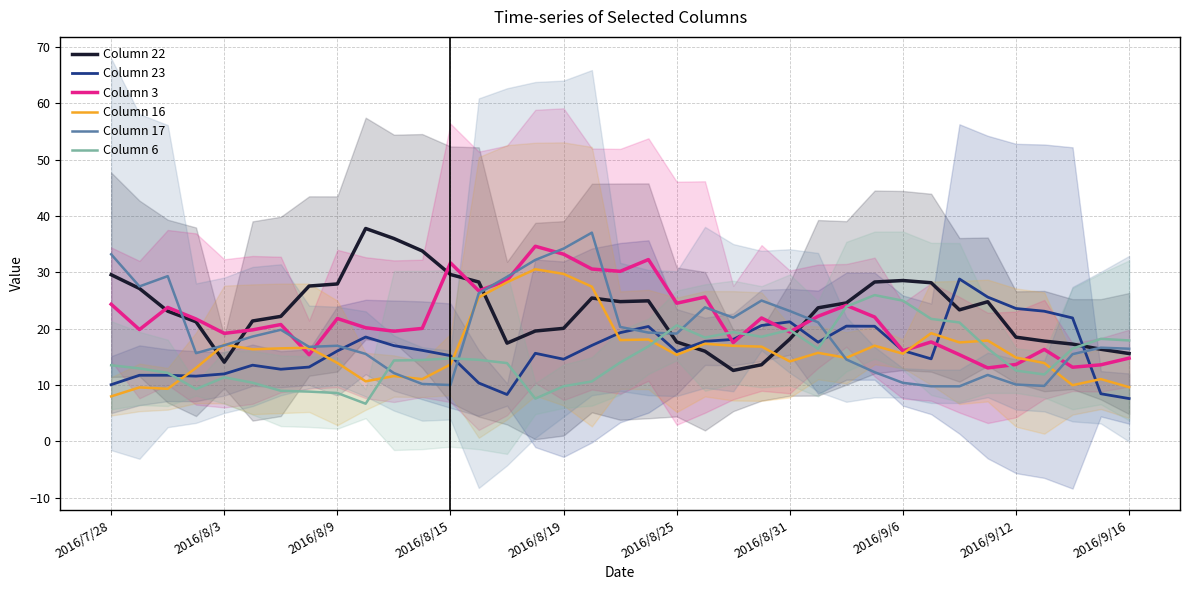

Does the chart display data point markers on the line(s)?

No